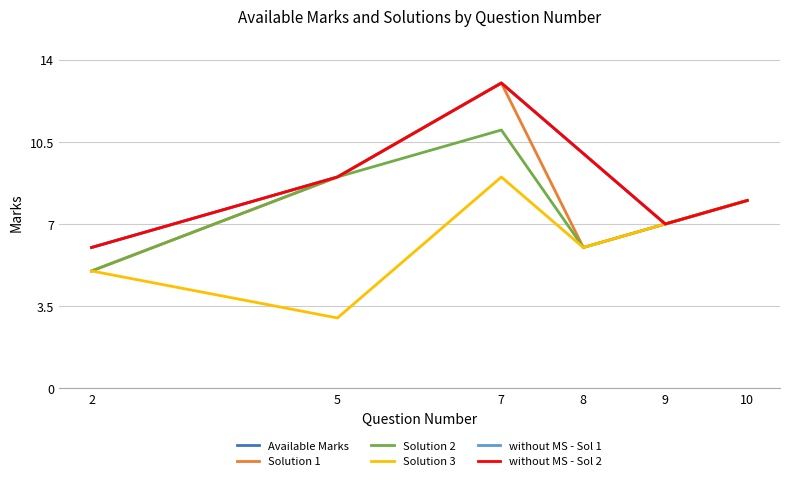

Between 7 and 8, which series saw the biggest shift?

Solution 1